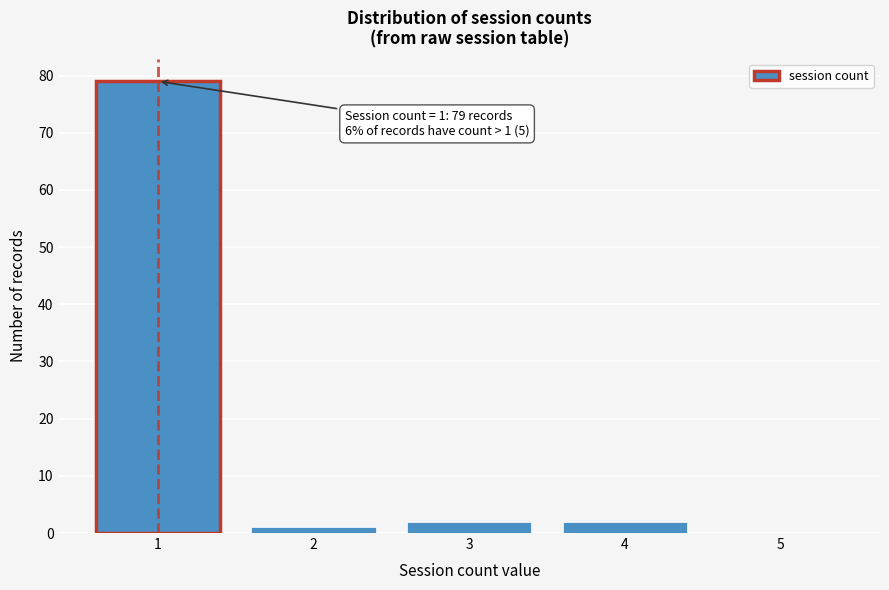

Reading left to right, extract all data points from this chart.

1=79	2=1	3=2	4=2	5=0